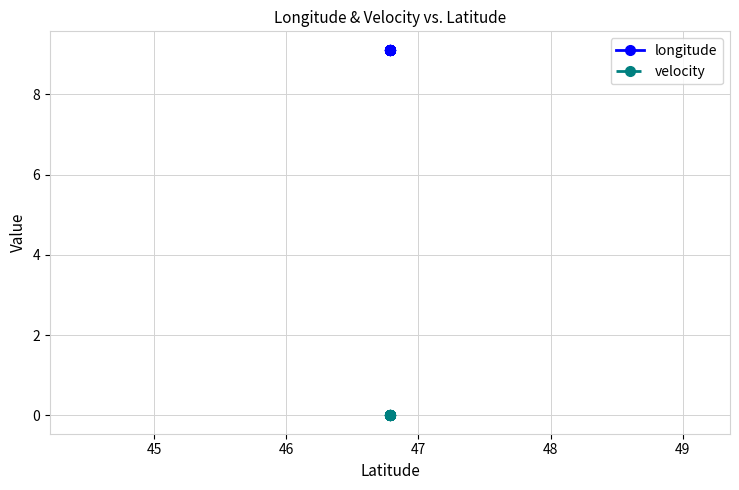

Is the value of velocity at 15 greater than the value of longitude at 50?

No